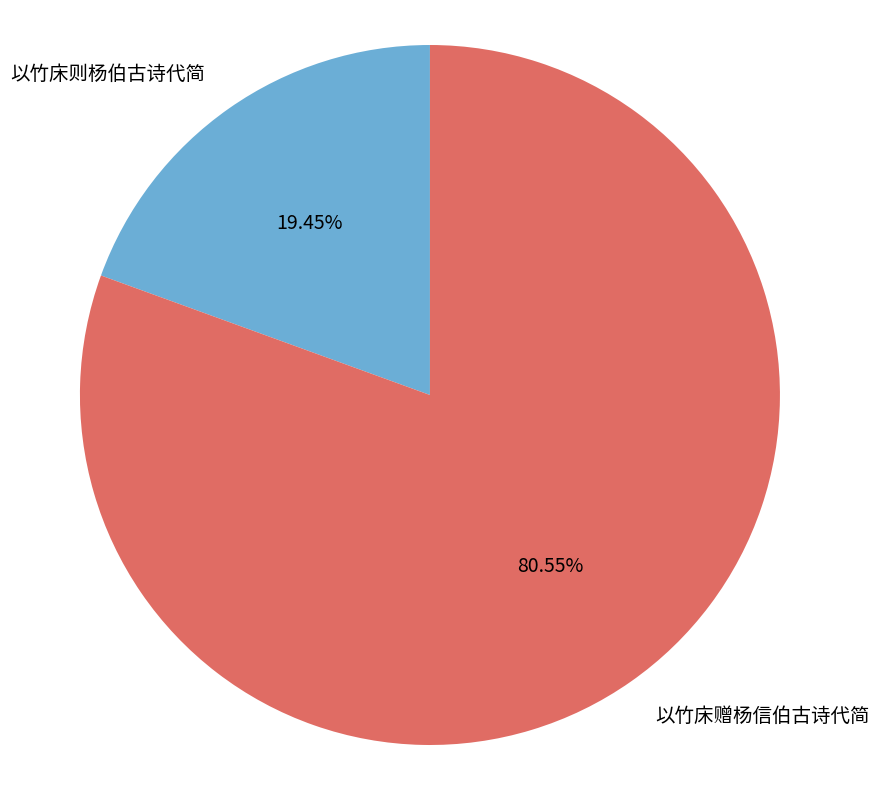

Does any single category account for the majority?

Yes